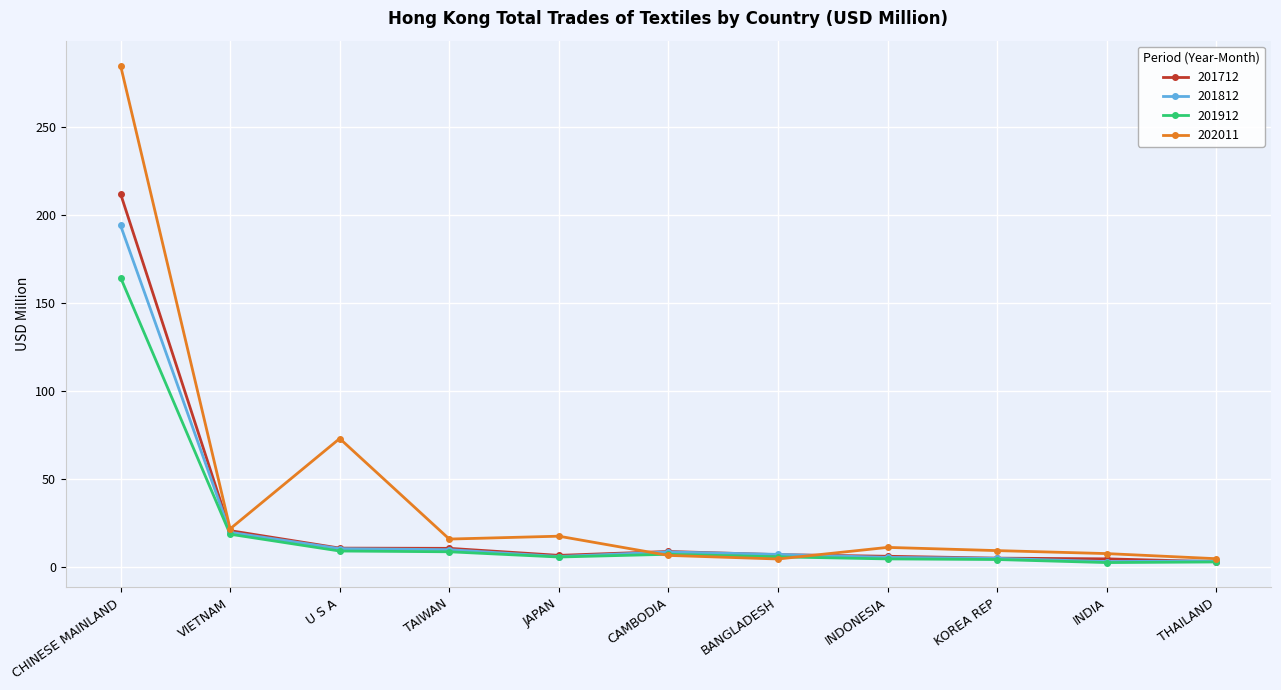

Which series has the largest total across all categories?

202011